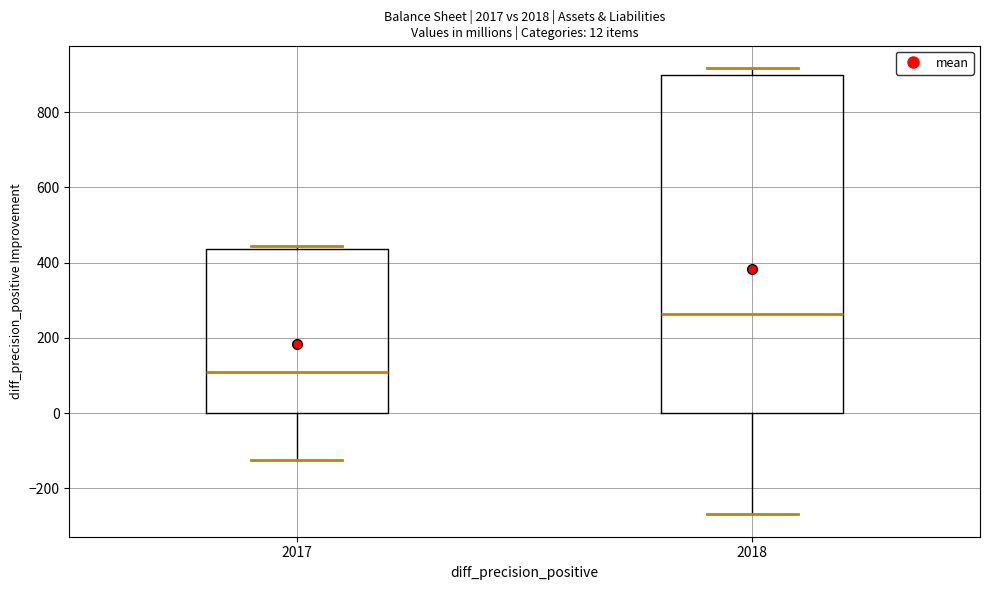

Which box is the tallest, from its lower edge to its upper edge?

2018